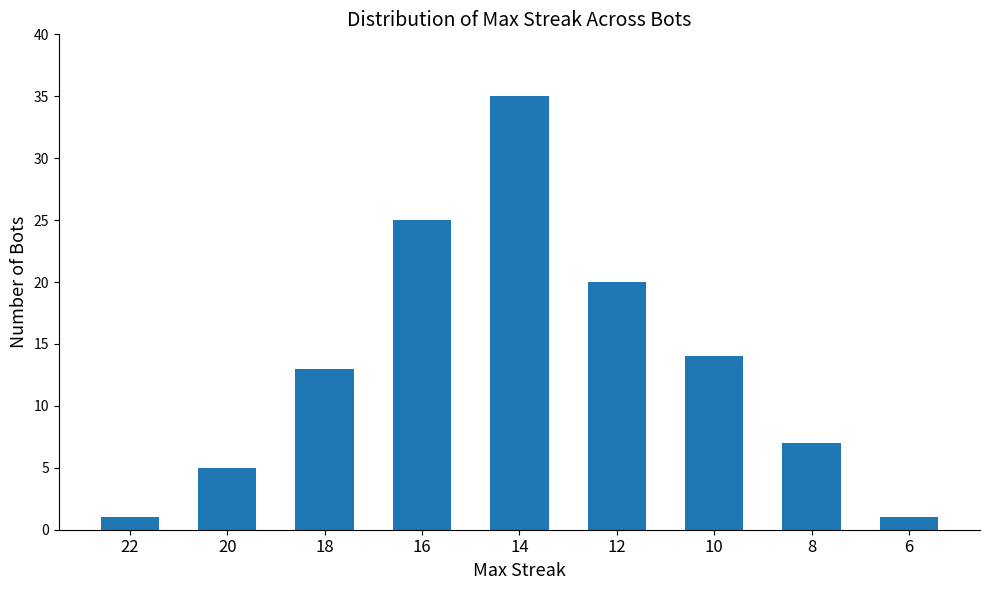

What is the change in value from 18 to 12?

+7